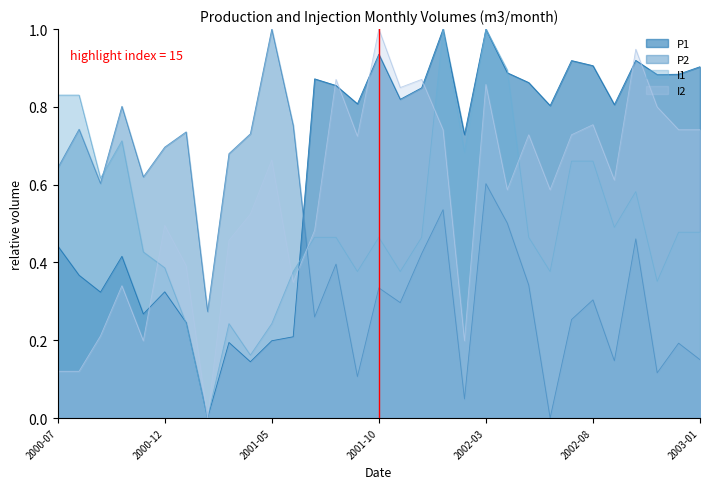

What are all the series names shown in the legend?

P1, P2, I1, I2